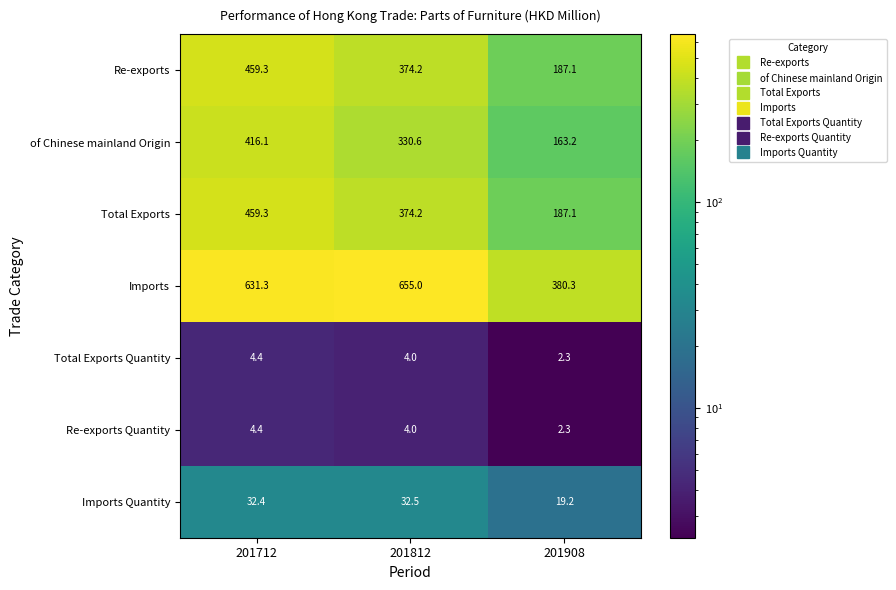

What is the difference between the maximum and second lowest values in the of Chinese mainland Origin series?

85.5